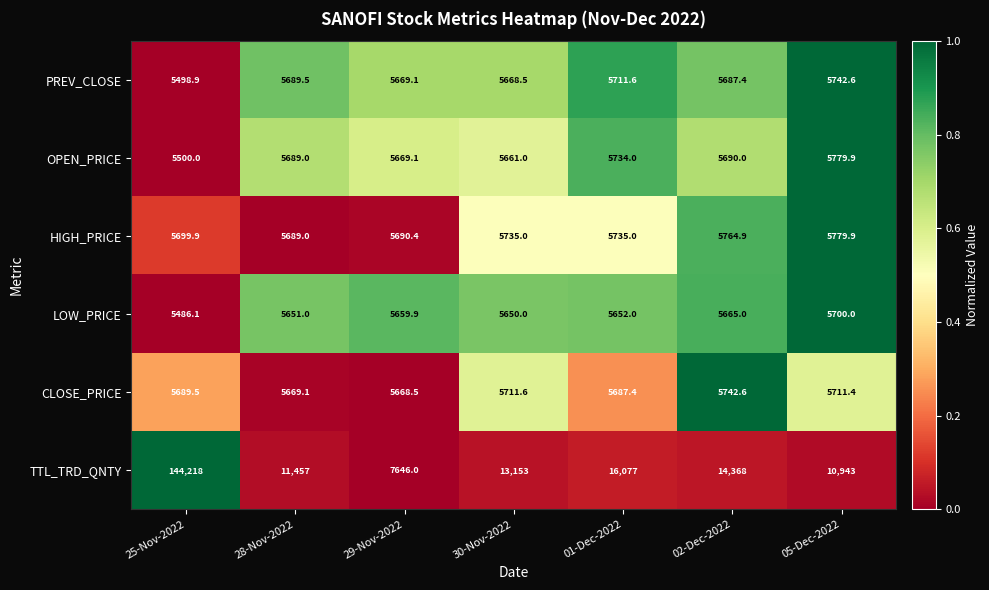

At which category does the chart reach its peak across all series?

25-Nov-2022